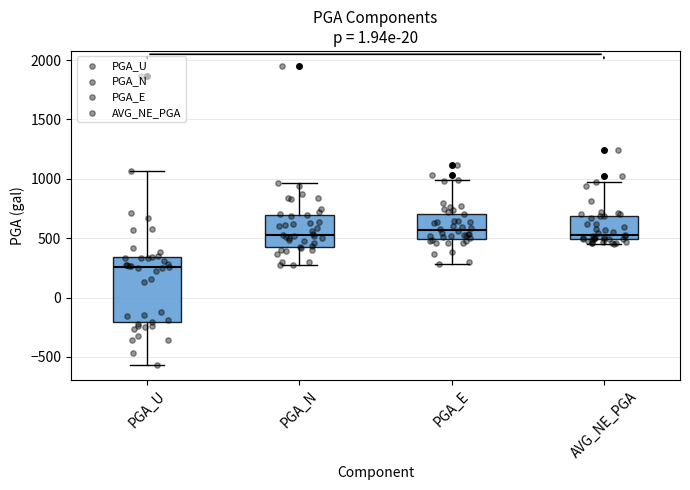

Reading left to right, read every box against the y-axis: the position of its median line, the range the box covers, and the ends of its whiskers. The values are not printed on the chart, so give them approximately, as read against the axis.

PGA_U: median 250, box -200 to 350, whiskers -550 to 1050
PGA_N: median 550, box 450 to 700, whiskers 300 to 950
PGA_E: median 550, box 500 to 700, whiskers 300 to 1000
AVG_NE_PGA: median 500 (just above the box's lower edge), box 500 to 700, whiskers 450 to 950